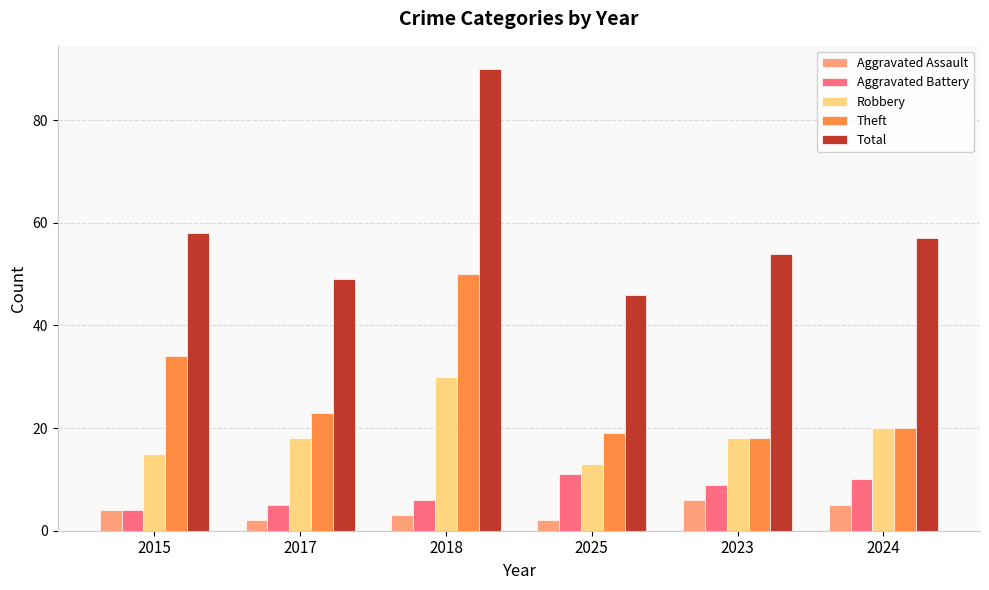

What is the difference between the second highest and second lowest values in the Total series?

9